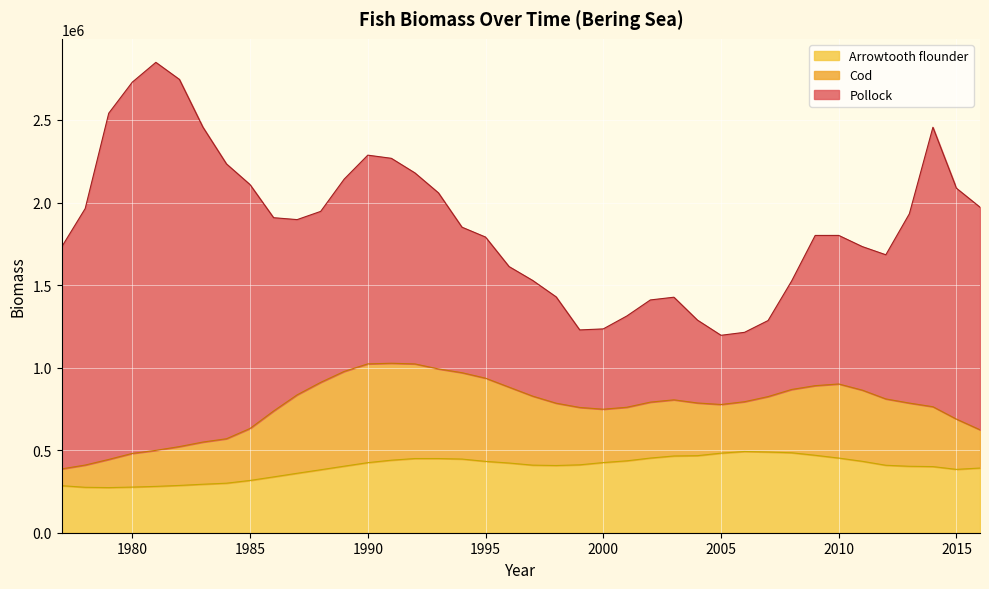

What is the value of the Pollock point at the 27th from the left?

621536.7